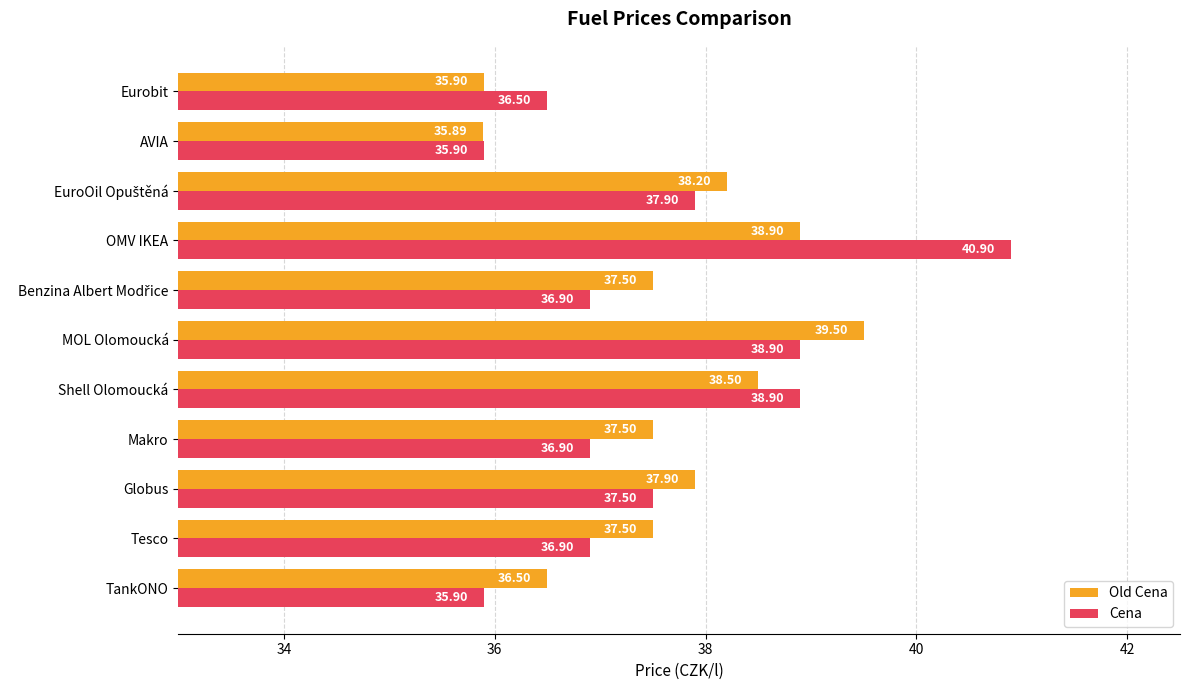

Rank the series at TankONO from highest to lowest value.

Old Cena, Cena